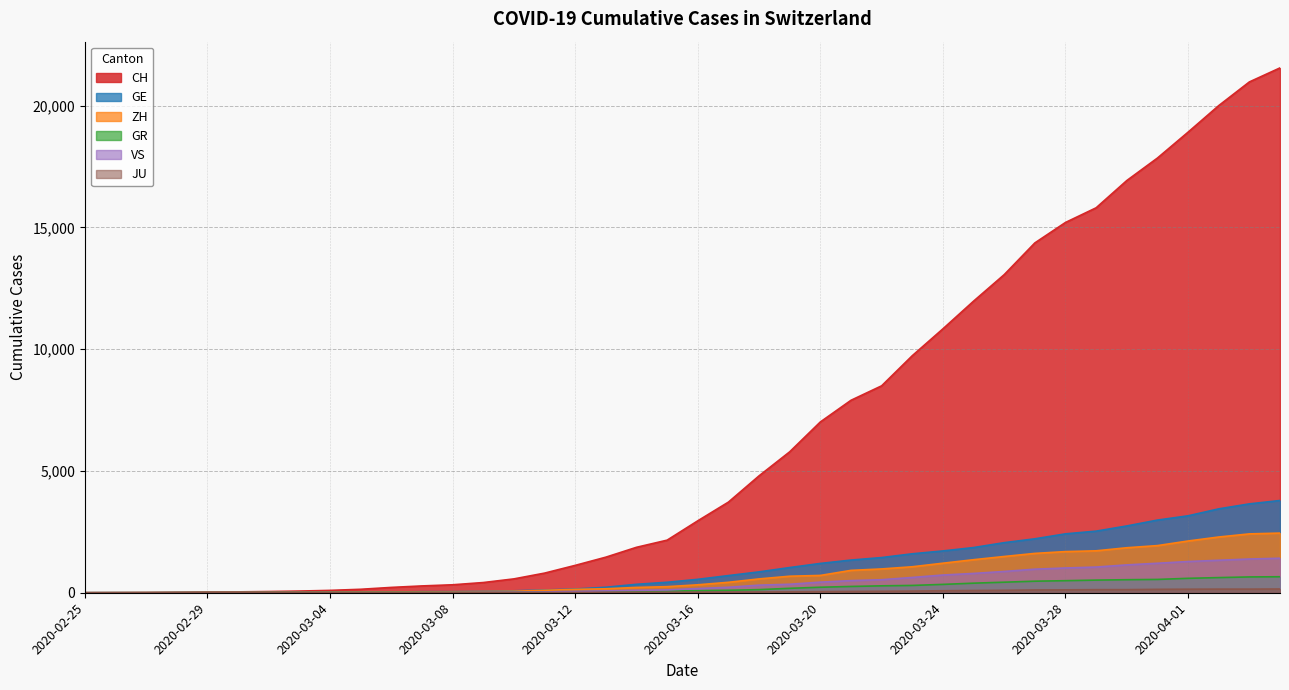

True or false: CH and VS cross at least once.

False